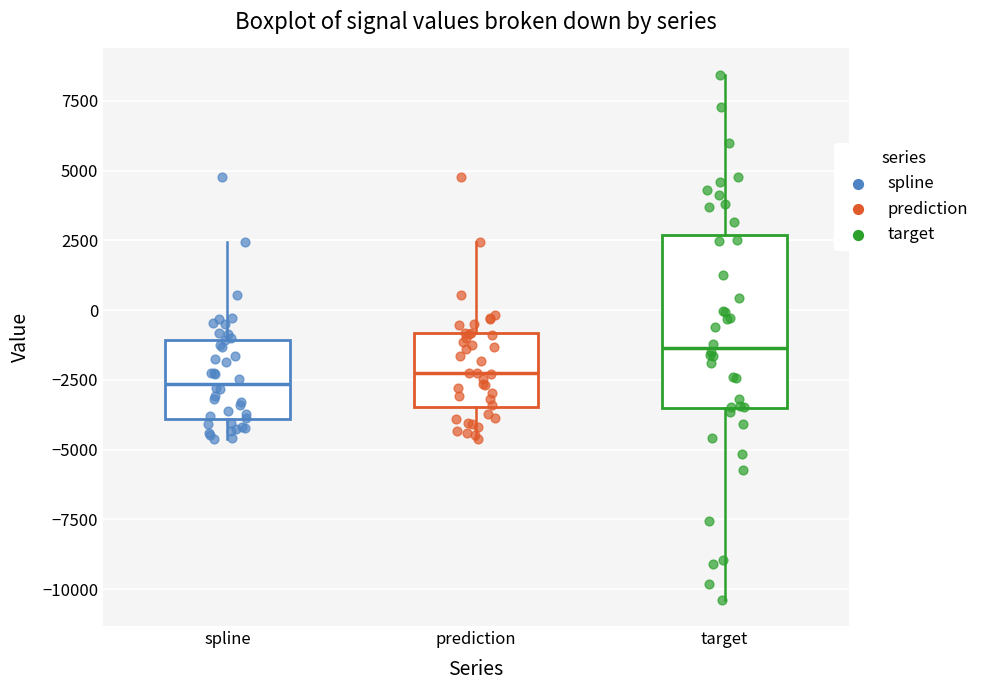

Reading left to right, transcribe this box plot: for each box, give where its median line is, the range the box spans, and where its two whiskers end, as read against the y-axis. The values are not printed on the chart, so give them approximately, as read against the axis.

spline: median -2500, box -4000 to -1000, whiskers -4500 to 2500
prediction: median -2500, box -3500 to -1000, whiskers -4500 to 2500
target: median -1500, box -3500 to 2500, whiskers -10500 to 8500